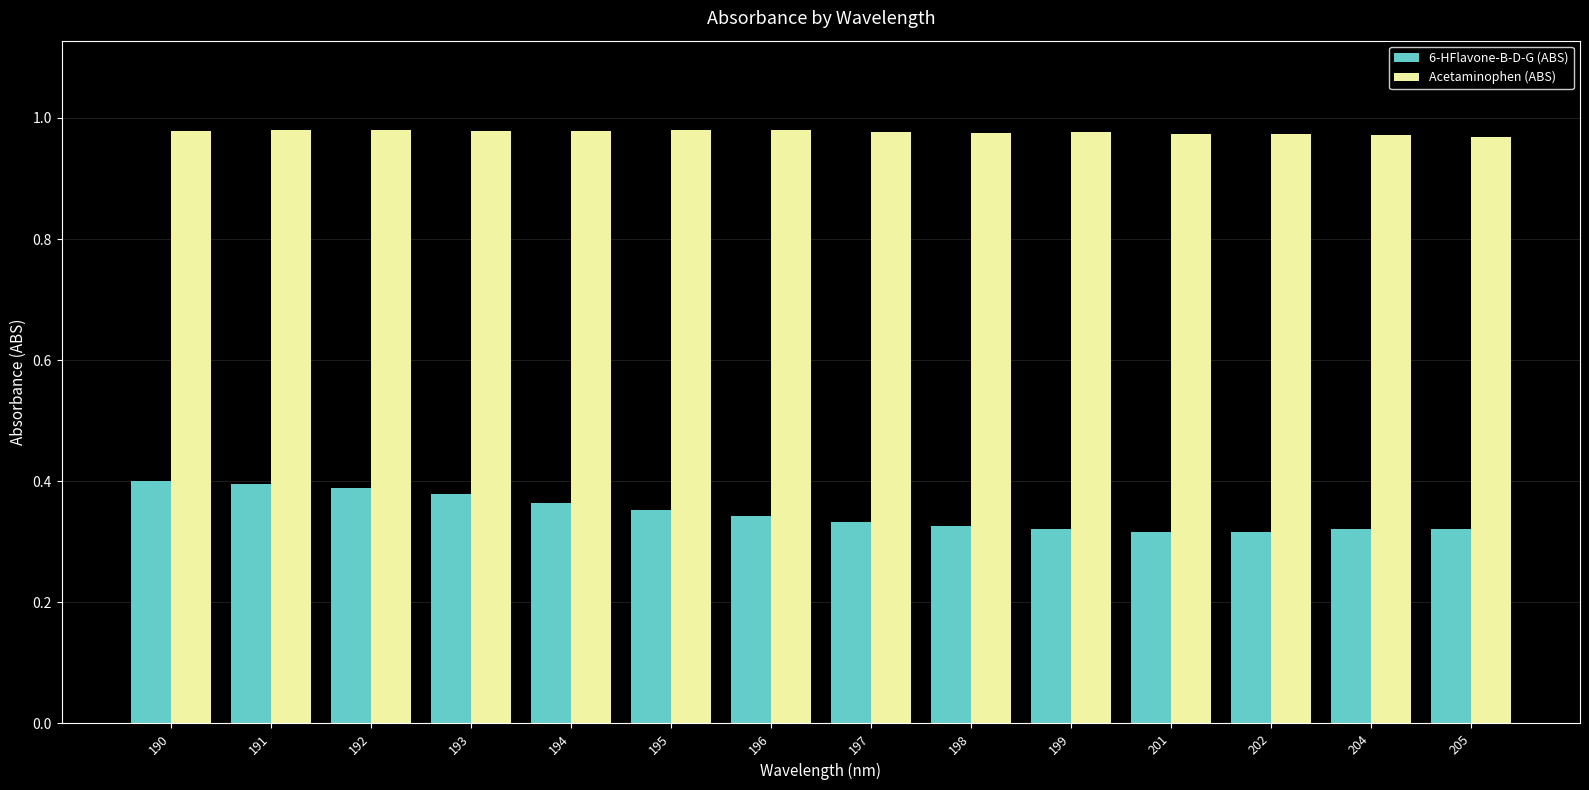

At 204, list the series in order from smallest to largest.

6-HFlavone-B-D-G (ABS), Acetaminophen (ABS)